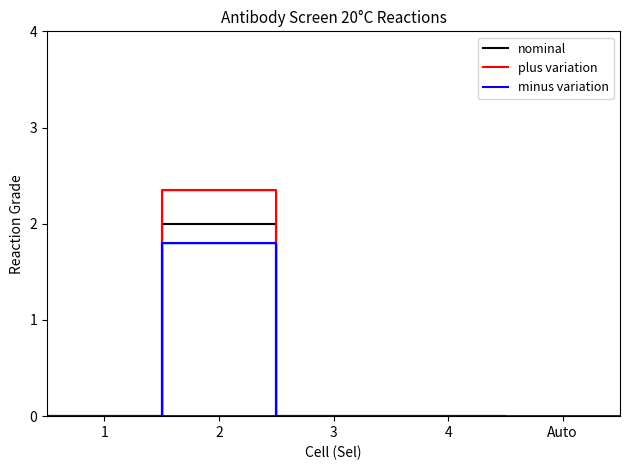

True or false: nominal has a value of -0.7 at 1.

False